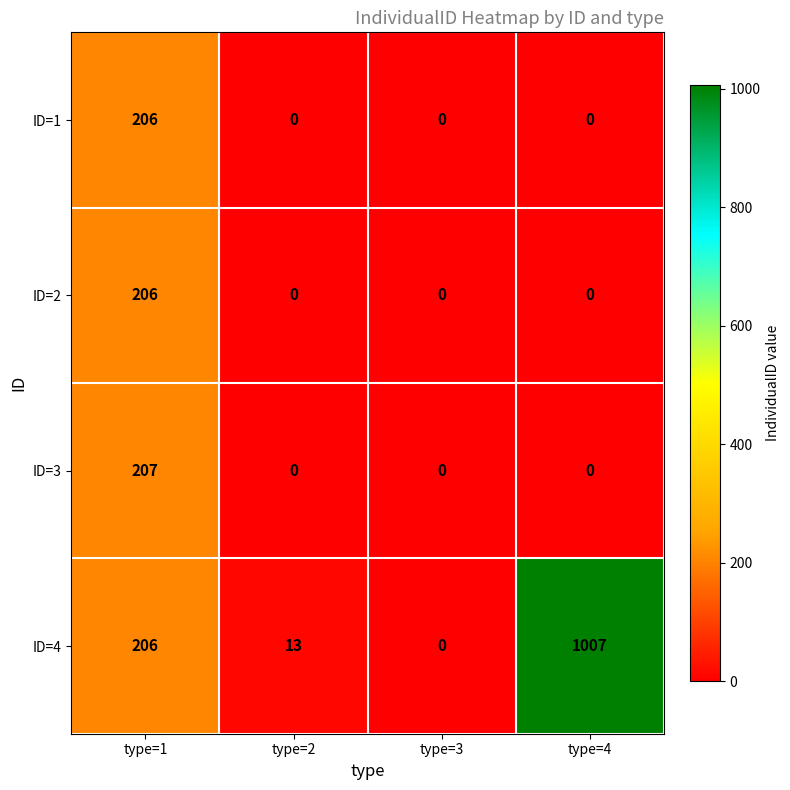

Reading left to right, extract all data points from this chart.

ID=1: type=1=206	type=2=0	type=3=0	type=4=0
ID=2: type=1=206	type=2=0	type=3=0	type=4=0
ID=3: type=1=207	type=2=0	type=3=0	type=4=0
ID=4: type=1=206	type=2=13	type=3=0	type=4=1007